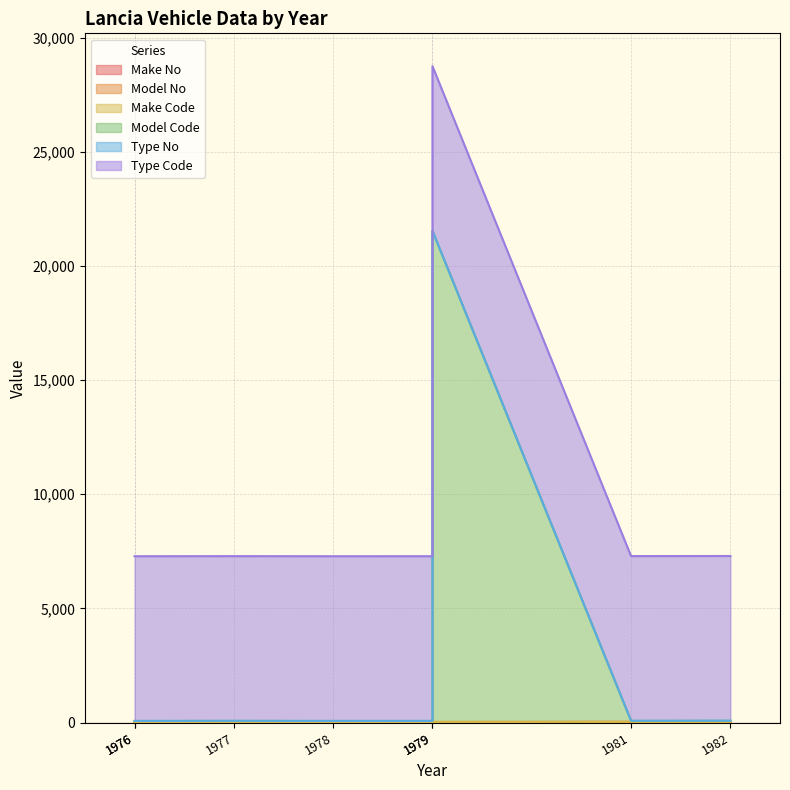

At which label is Make Code closest to 8?

1976